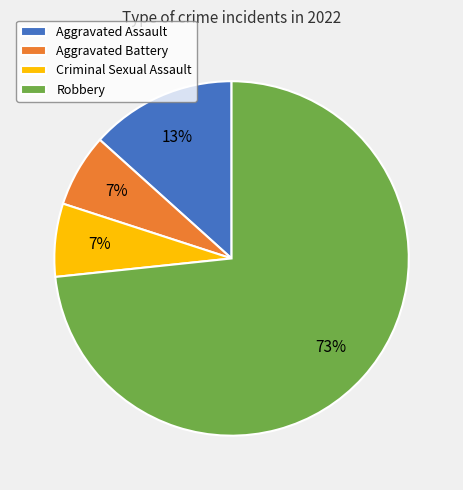

Combined, do Robbery and Criminal Sexual Assault account for over 50%?

Yes